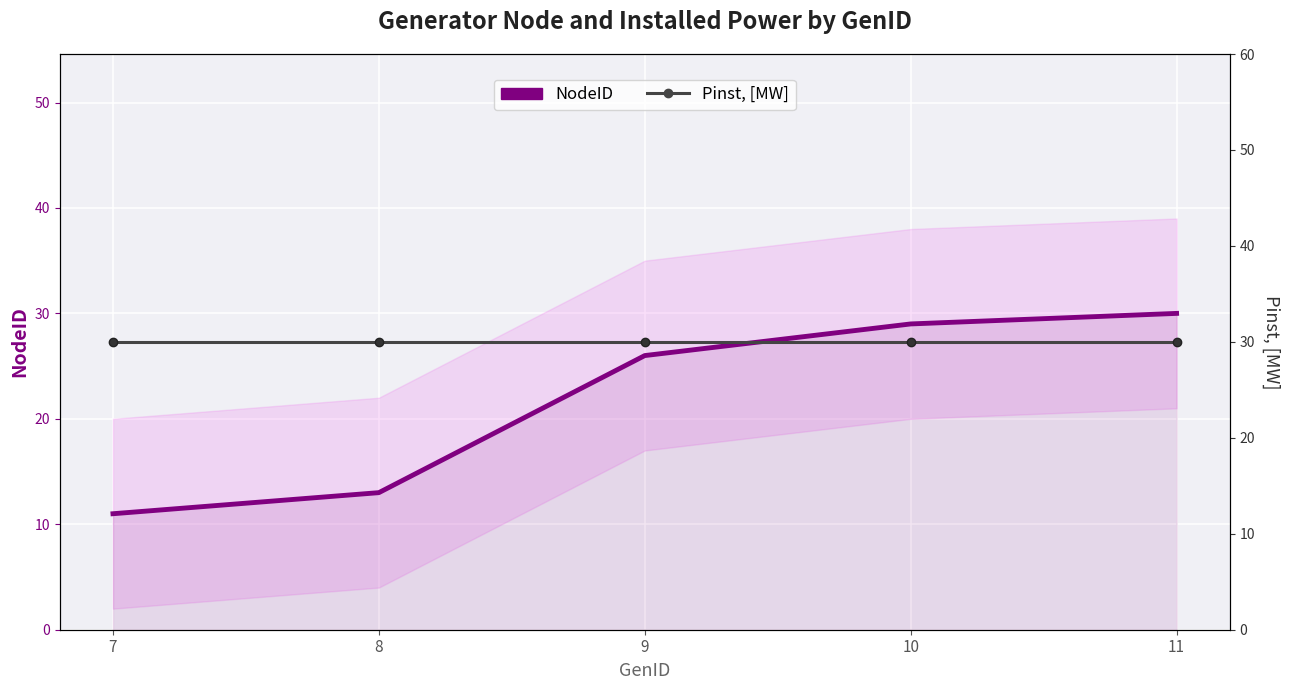

True or false: Pinst, [MW] has more than 0 points higher than both neighbors.

False